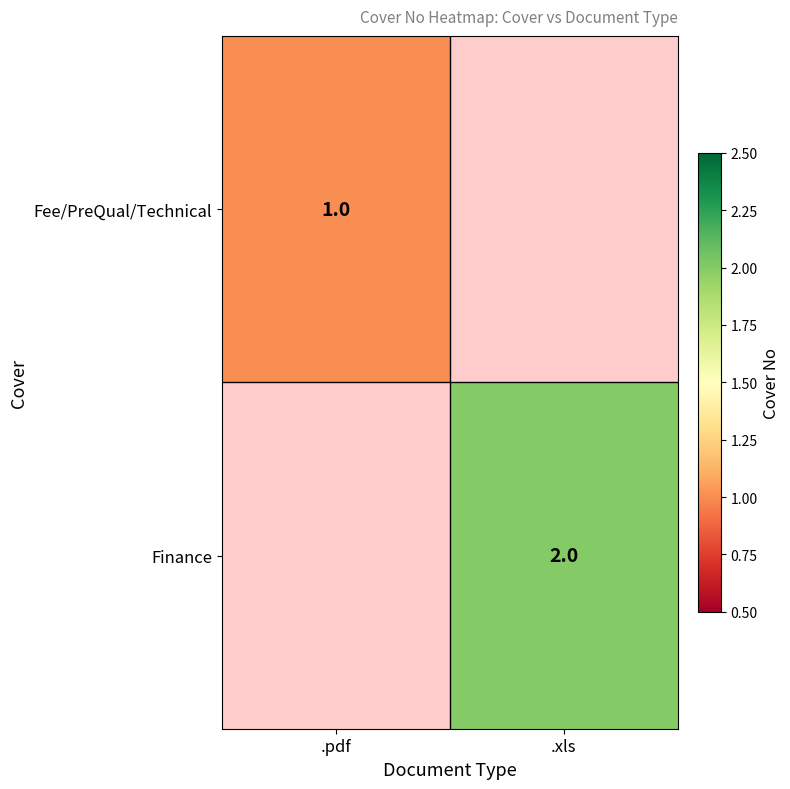

The Finance series shows 2 at .xls. True or false?

True